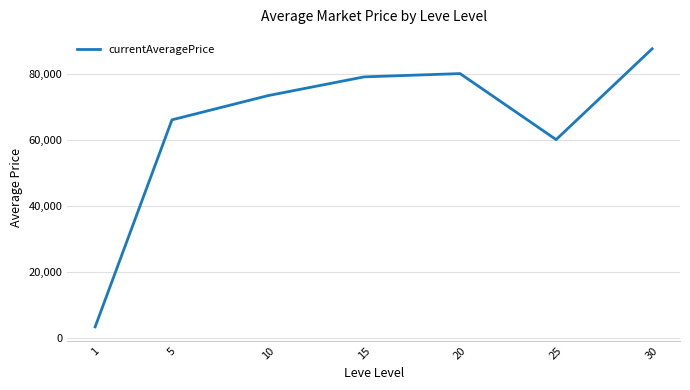

Rank the categories by value from highest to lowest.

30, 20, 15, 10, 5, 25, 1